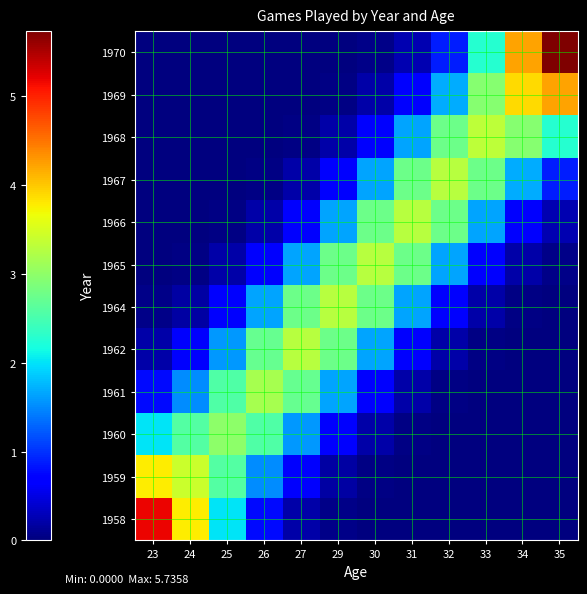

At which category does the chart reach its peak across all series?

35